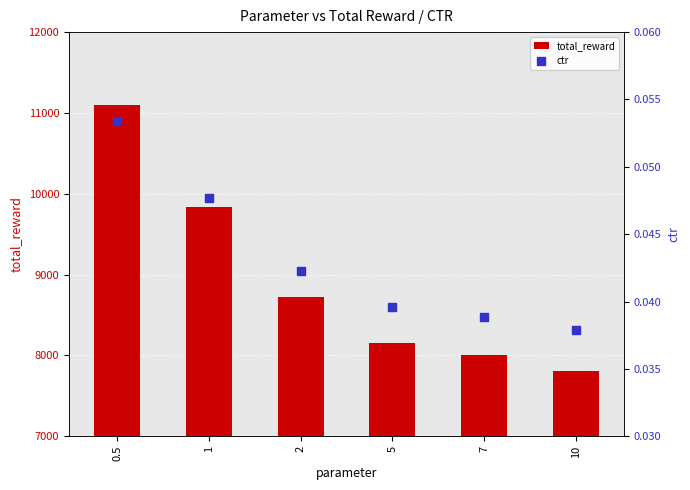

Which series has the largest Y range (max minus min)?

total_reward